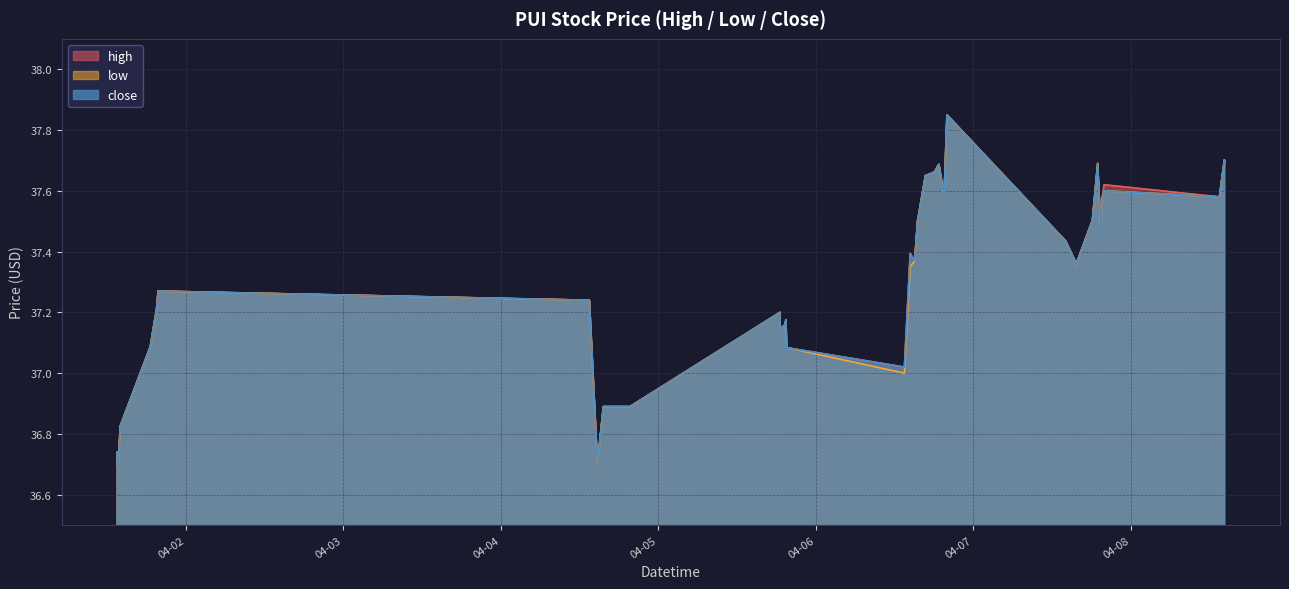

Reading left to right, extract all data points from this chart.

high: 2022-04-01 13:30=36.7	2022-04-01 13:38=36.7	2022-04-01 14:00=36.8	2022-04-01 18:34=37.1	2022-04-01 19:32=37.2	2022-04-01 19:46=37.3	2022-04-04 13:30=37.2	2022-04-04 14:44=36.7	2022-04-04 15:11=36.8	2022-04-04 15:17=36.8	2022-04-04 15:37=36.9	2022-04-04 19:41=36.9	2022-04-05 18:32=37.2	2022-04-05 18:33=37.1	2022-04-05 18:53=37.2	2022-04-05 19:00=37.1	2022-04-05 19:27=37.2	2022-04-05 19:35=37.1	2022-04-05 19:44=37.1	2022-04-06 13:30=37.0	2022-04-06 14:23=37.4	2022-04-06 15:04=37.4	2022-04-06 15:30=37.5	2022-04-06 16:42=37.6	2022-04-06 18:05=37.7	2022-04-06 18:32=37.7	2022-04-06 18:46=37.7	2022-04-06 19:33=37.6	2022-04-06 19:59=37.9	2022-04-07 14:05=37.4	2022-04-07 15:29=37.4	2022-04-07 15:32=37.4	2022-04-07 18:09=37.5	2022-04-07 18:57=37.7	2022-04-07 19:28=37.5	2022-04-07 19:36=37.6	2022-04-07 19:56=37.6	2022-04-08 13:30=37.6	2022-04-08 14:16=37.7	2022-04-08 14:18=37.7
low: 2022-04-01 13:30=36.7	2022-04-01 13:38=36.7	2022-04-01 14:00=36.8	2022-04-01 18:34=37.1	2022-04-01 19:32=37.2	2022-04-01 19:46=37.3	2022-04-04 13:30=37.2	2022-04-04 14:44=36.7	2022-04-04 15:11=36.8	2022-04-04 15:17=36.8	2022-04-04 15:37=36.9	2022-04-04 19:41=36.9	2022-04-05 18:32=37.2	2022-04-05 18:33=37.1	2022-04-05 18:53=37.2	2022-04-05 19:00=37.1	2022-04-05 19:27=37.2	2022-04-05 19:35=37.1	2022-04-05 19:44=37.1	2022-04-06 13:30=37.0	2022-04-06 14:23=37.4	2022-04-06 15:04=37.4	2022-04-06 15:30=37.5	2022-04-06 16:42=37.6	2022-04-06 18:05=37.7	2022-04-06 18:32=37.7	2022-04-06 18:46=37.7	2022-04-06 19:33=37.6	2022-04-06 19:59=37.9	2022-04-07 14:05=37.4	2022-04-07 15:29=37.4	2022-04-07 15:32=37.4	2022-04-07 18:09=37.5	2022-04-07 18:57=37.7	2022-04-07 19:28=37.5	2022-04-07 19:36=37.6	2022-04-07 19:56=37.6	2022-04-08 13:30=37.6	2022-04-08 14:16=37.7	2022-04-08 14:18=37.7
close: 2022-04-01 13:30=36.7	2022-04-01 13:38=36.7	2022-04-01 14:00=36.8	2022-04-01 18:34=37.1	2022-04-01 19:32=37.2	2022-04-01 19:46=37.3	2022-04-04 13:30=37.2	2022-04-04 14:44=36.7	2022-04-04 15:11=36.8	2022-04-04 15:17=36.8	2022-04-04 15:37=36.9	2022-04-04 19:41=36.9	2022-04-05 18:32=37.2	2022-04-05 18:33=37.1	2022-04-05 18:53=37.2	2022-04-05 19:00=37.1	2022-04-05 19:27=37.2	2022-04-05 19:35=37.1	2022-04-05 19:44=37.1	2022-04-06 13:30=37.0	2022-04-06 14:23=37.4	2022-04-06 15:04=37.4	2022-04-06 15:30=37.5	2022-04-06 16:42=37.6	2022-04-06 18:05=37.7	2022-04-06 18:32=37.7	2022-04-06 18:46=37.7	2022-04-06 19:33=37.6	2022-04-06 19:59=37.9	2022-04-07 14:05=37.4	2022-04-07 15:29=37.4	2022-04-07 15:32=37.4	2022-04-07 18:09=37.5	2022-04-07 18:57=37.7	2022-04-07 19:28=37.5	2022-04-07 19:36=37.6	2022-04-07 19:56=37.6	2022-04-08 13:30=37.6	2022-04-08 14:16=37.7	2022-04-08 14:18=37.7